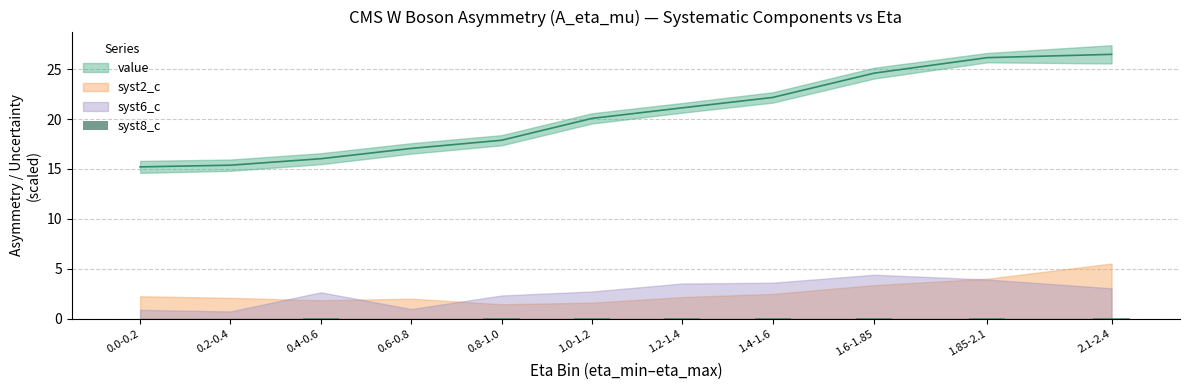

At which label is the value closest to 0?

0.2-0.4